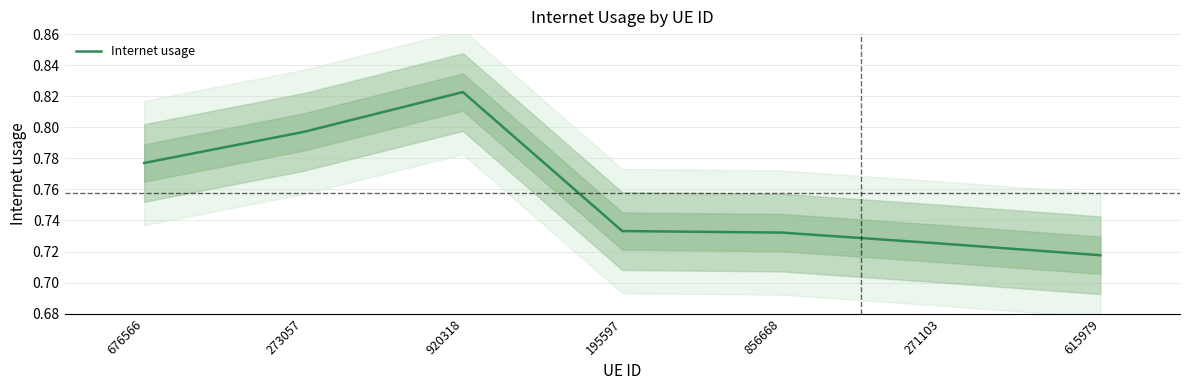

At which category does the data reach its first local peak?

920318